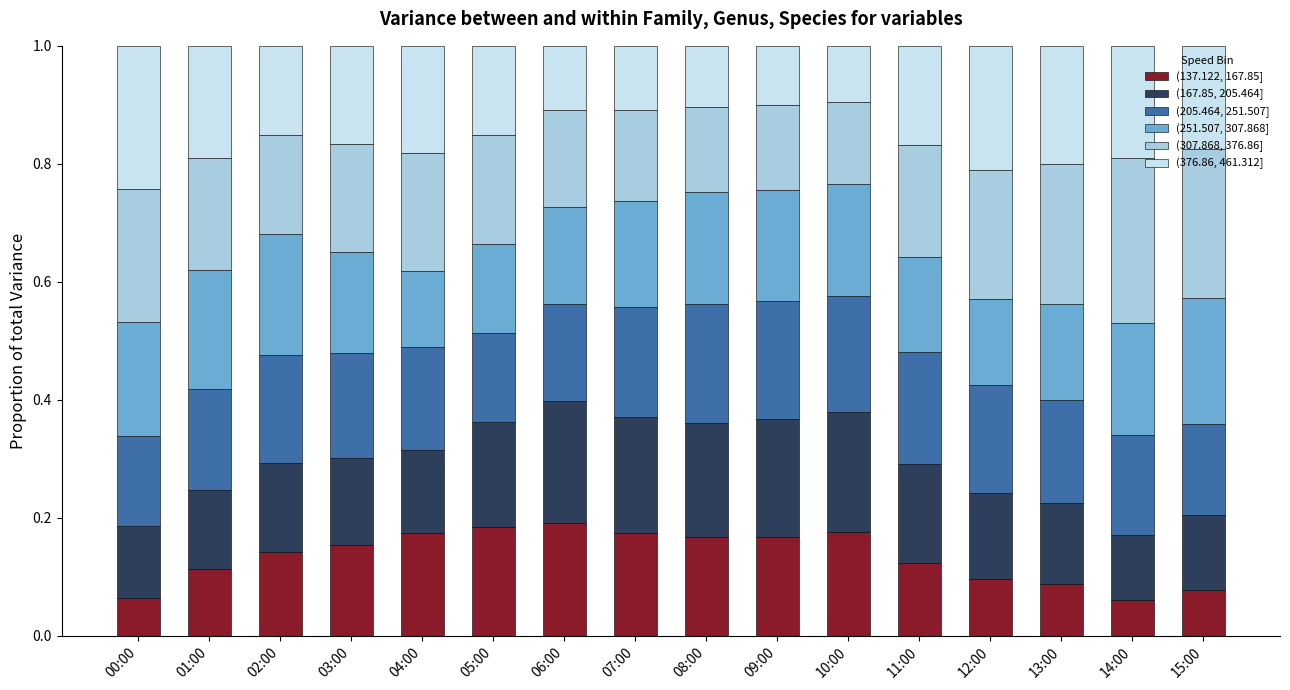

What is the total value across all series at 04:00?

1.0